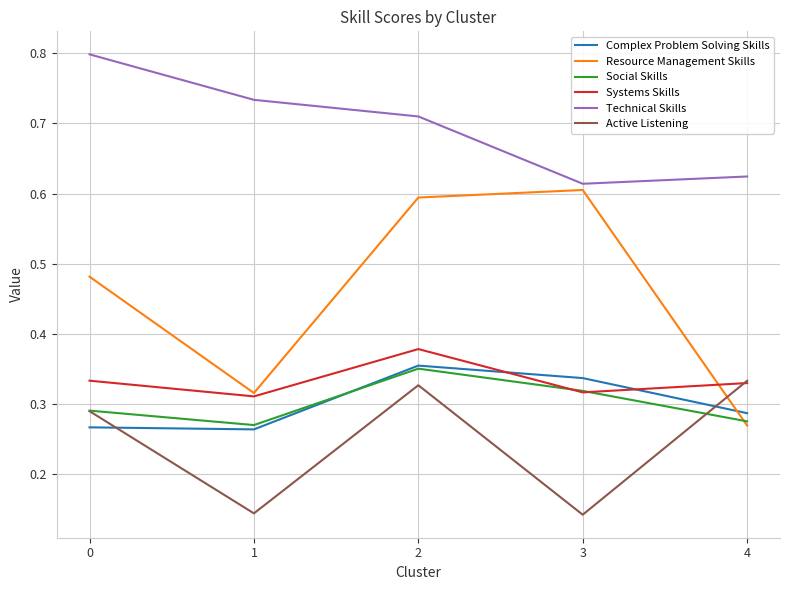

Which series has the largest range (max minus min)?

Resource Management Skills